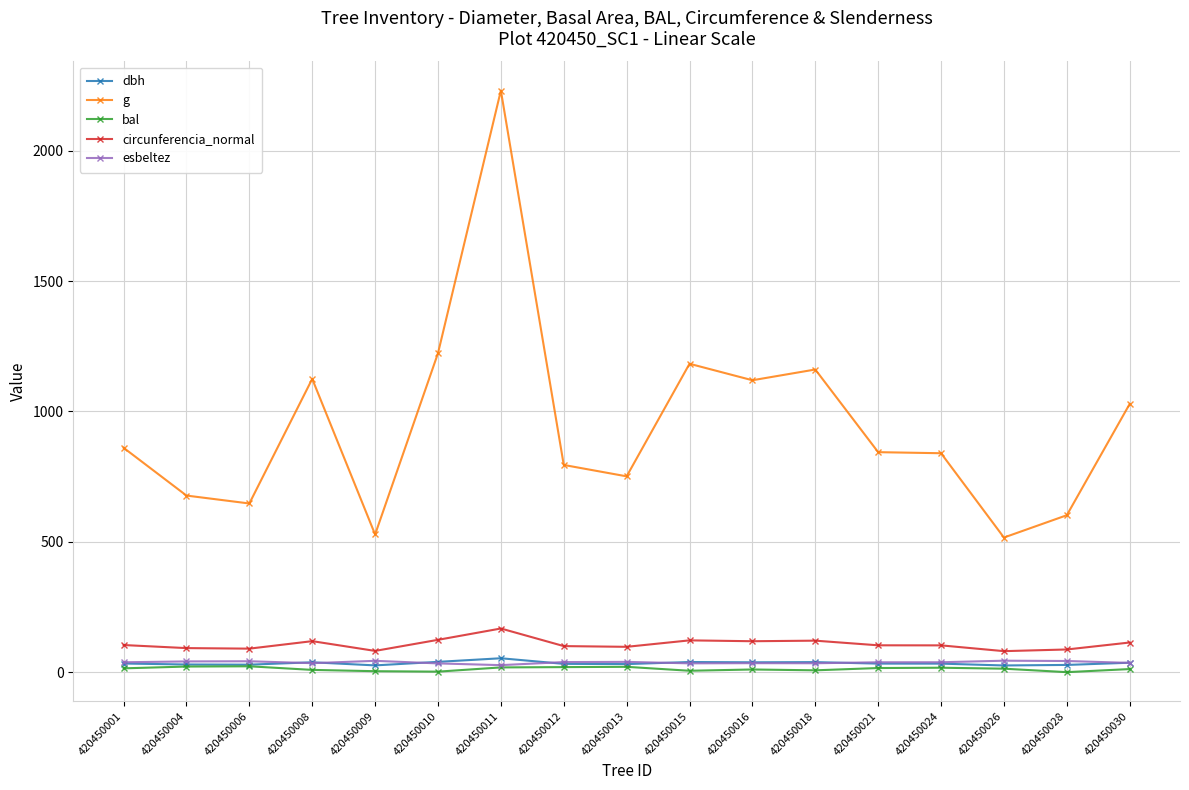

What is the value of the circunferencia_normal point at the 14th from the left?

102.7